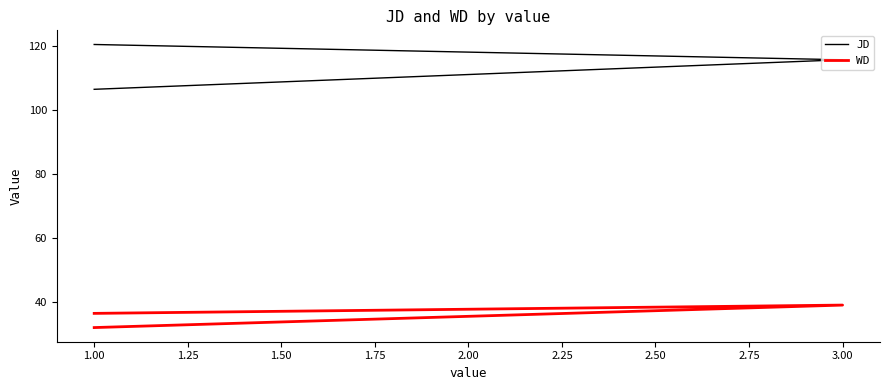

Between 3.00 and 1.00, which series saw the biggest shift?

JD